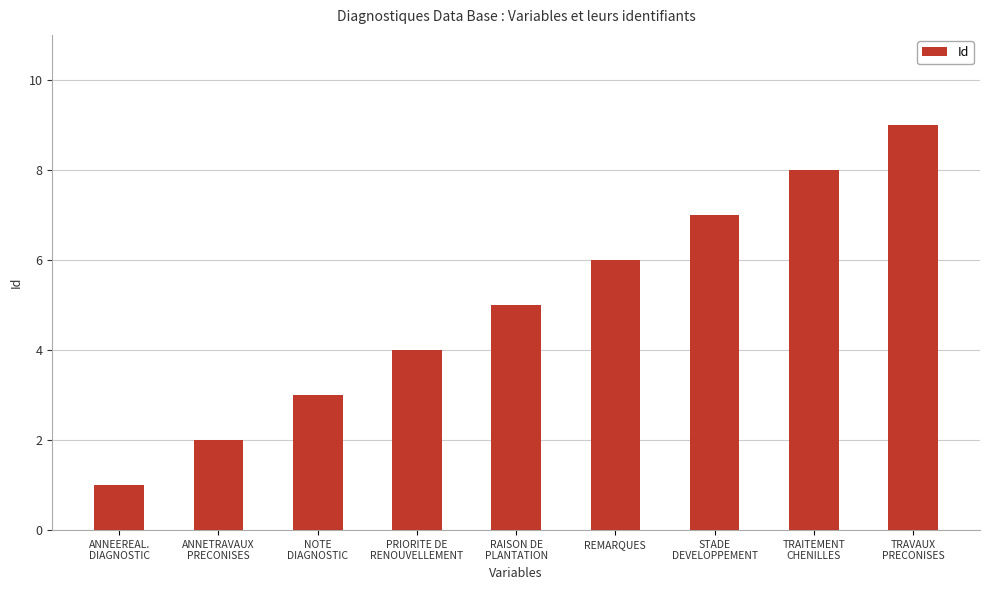

What position from the right is NOTE
DIAGNOSTIC?

7